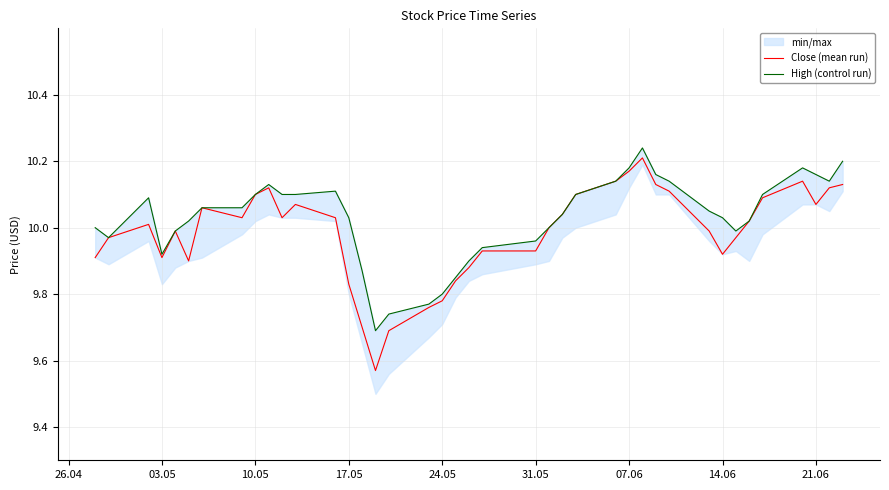

How many lines are shown in the chart?

2